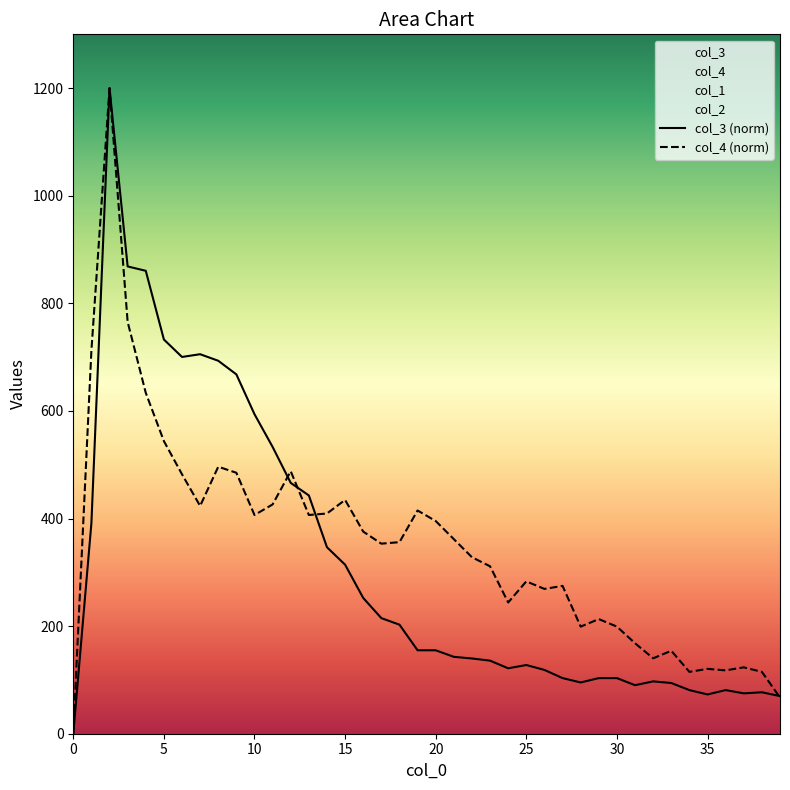

The col_3 series shows 165.9 at 27. True or false?

False